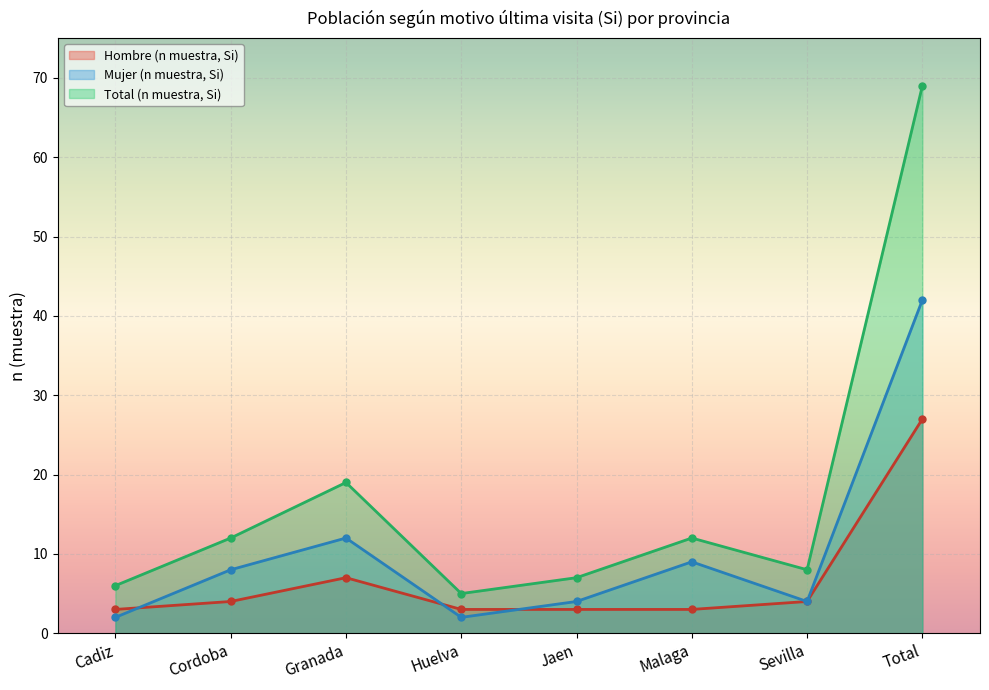

Is it true that Total (n muestra, Si) equals 8 at Sevilla?

True